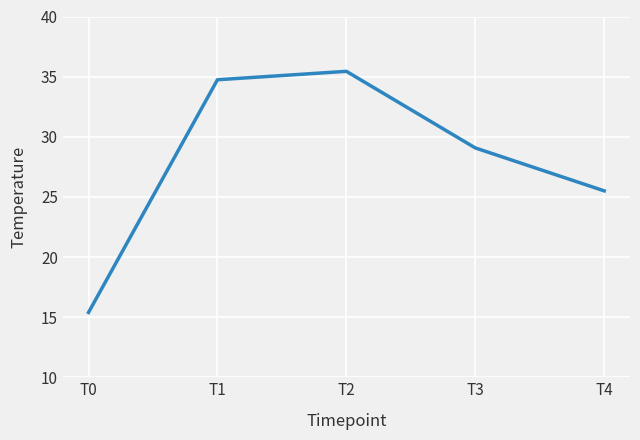

At which category does the data reach its first local peak?

T2